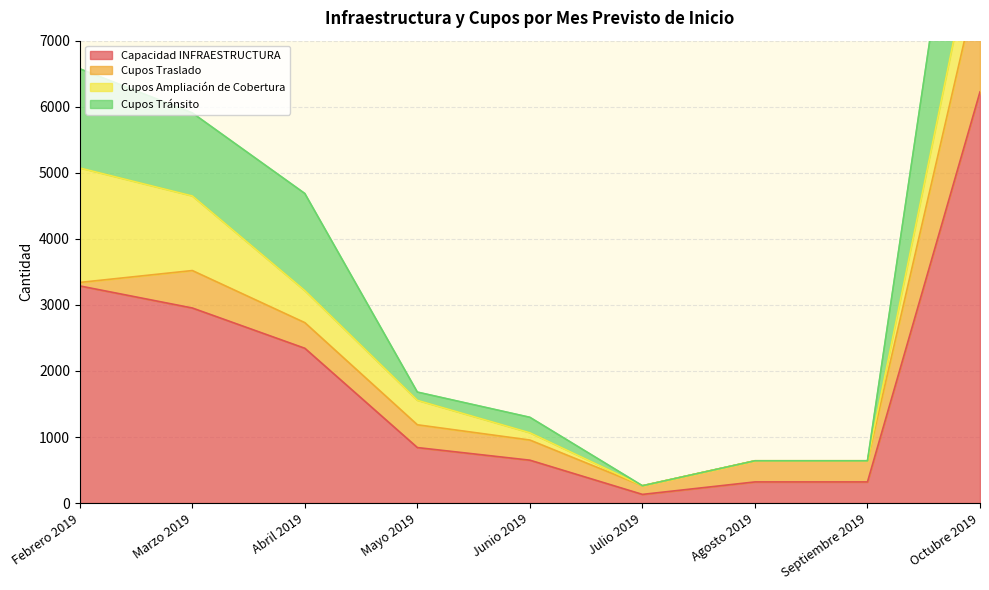

At which label does Cupos Tránsito reach its peak?

Octubre 2019